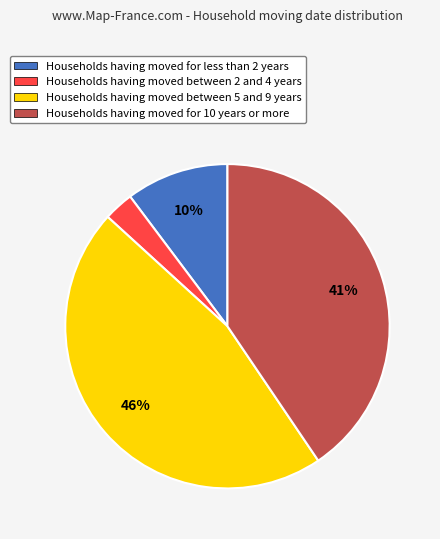

The Households having moved for less than 2 years slice represents 1% of the pie. True or false?

False